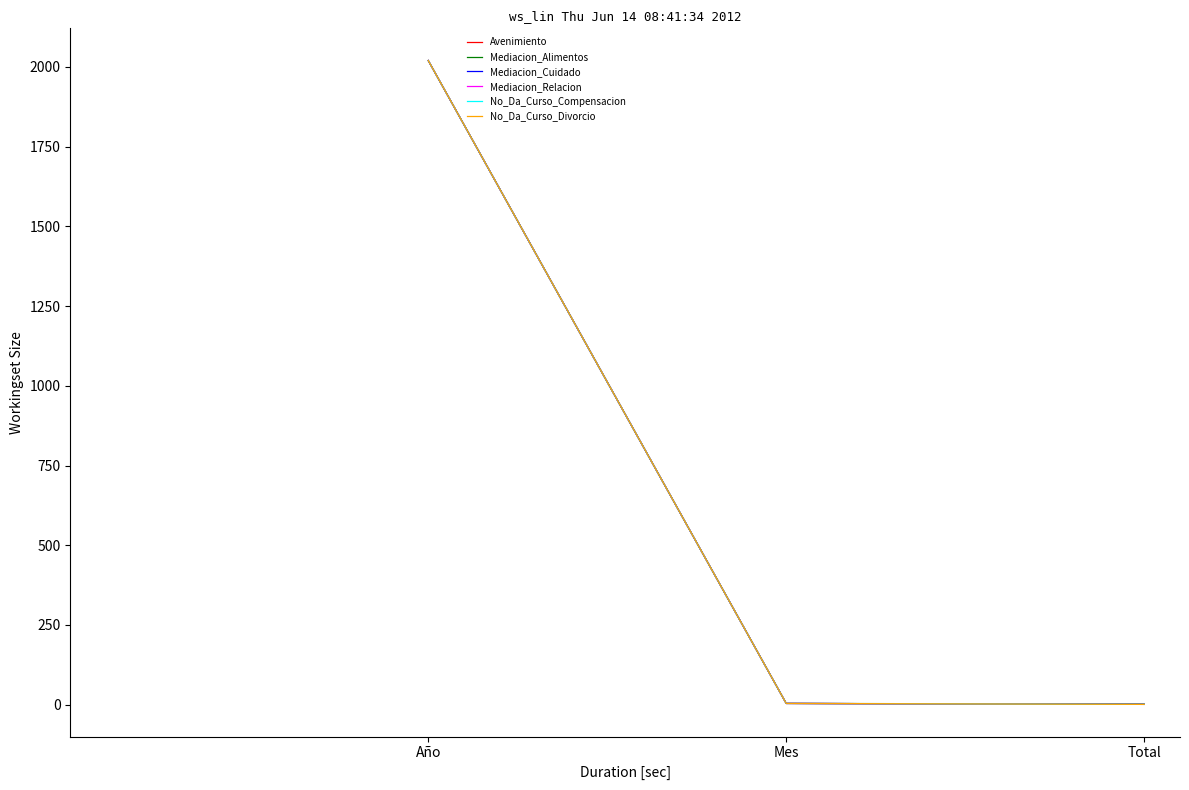

True or false: No_Da_Curso_Divorcio has a value of 1 at Total.

True